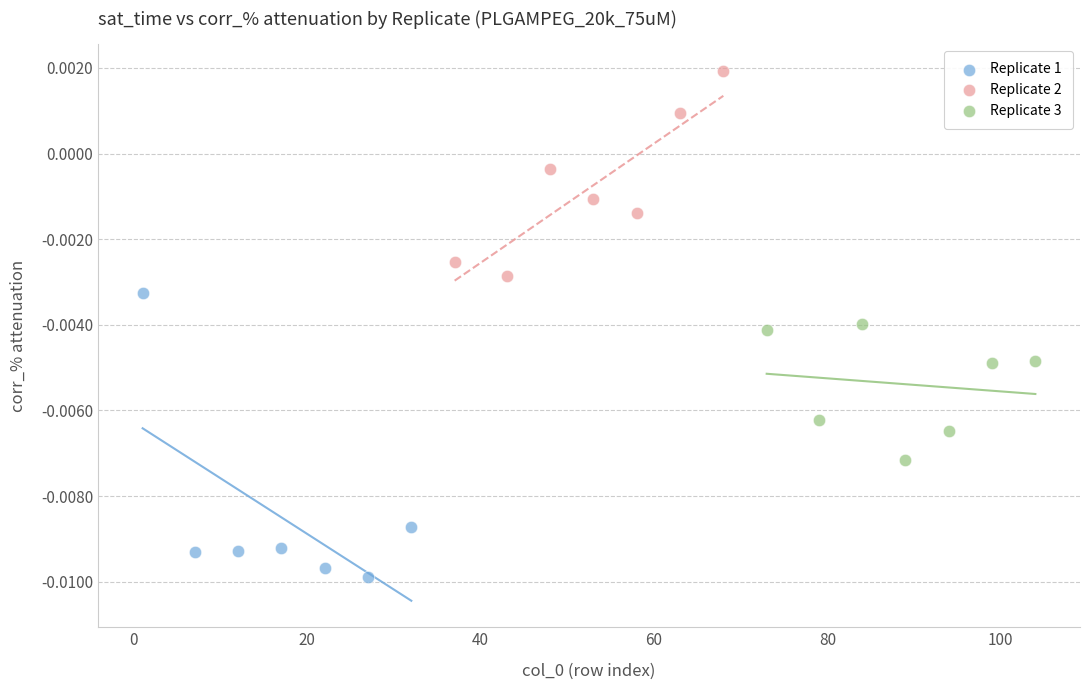

What are all the series names shown in the legend?

Replicate 1, Replicate 2, Replicate 3